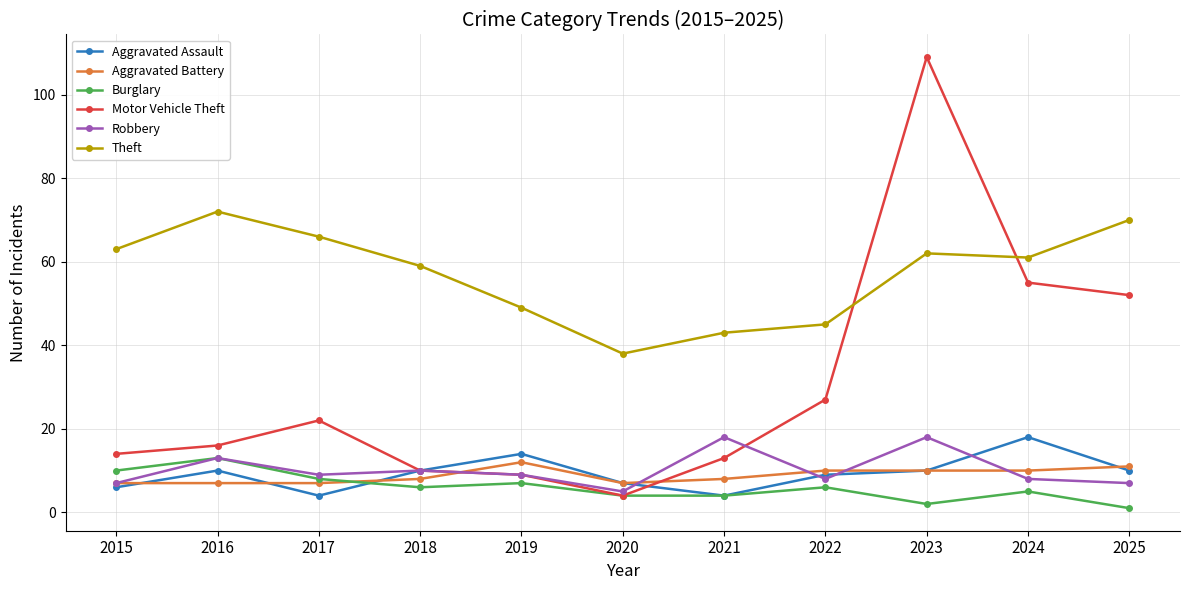

How many lines are shown in the chart?

6